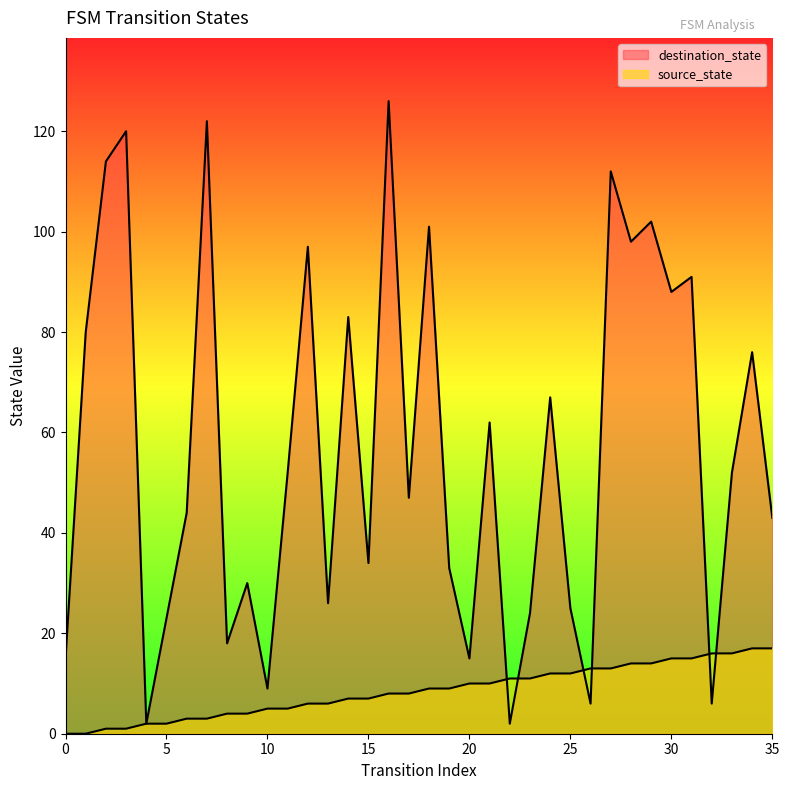

Reading left to right, list all the values displayed in this chart.

source_state: 0=0	1=0	2=1	3=1	4=2	5=2	6=3	7=3	8=4	9=4	10=5	11=5	12=6	13=6	14=7	15=7	16=8	17=8	18=9	19=9	20=10	21=10	22=11	23=11	24=12	25=12	26=13	27=13	28=14	29=14	30=15	31=15	32=16	33=16	34=17	35=17
destination_state: 0=15	1=80	2=114	3=120	4=2	5=23	6=44	7=122	8=18	9=30	10=9	11=52	12=97	13=26	14=83	15=34	16=126	17=47	18=101	19=33	20=15	21=62	22=2	23=24	24=67	25=25	26=6	27=112	28=98	29=102	30=88	31=91	32=6	33=52	34=76	35=43